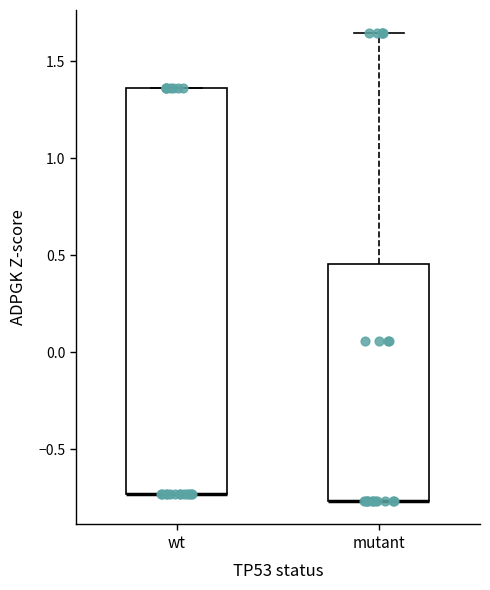

Which box is the tallest, from its lower edge to its upper edge?

wt